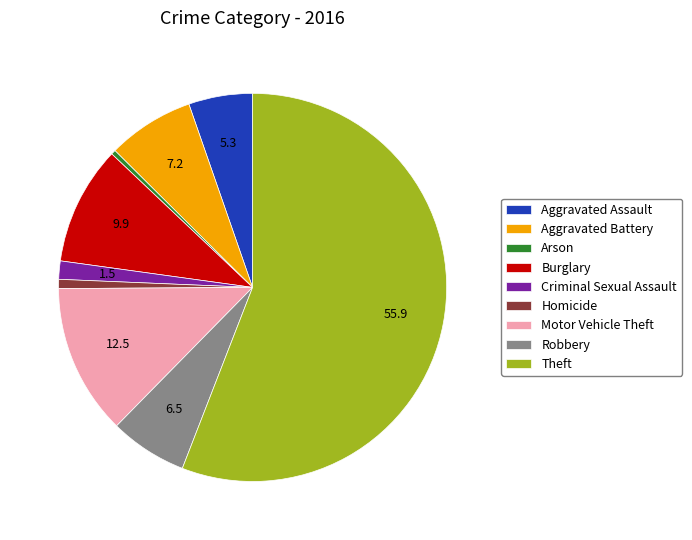

Which slice is the largest?

Theft